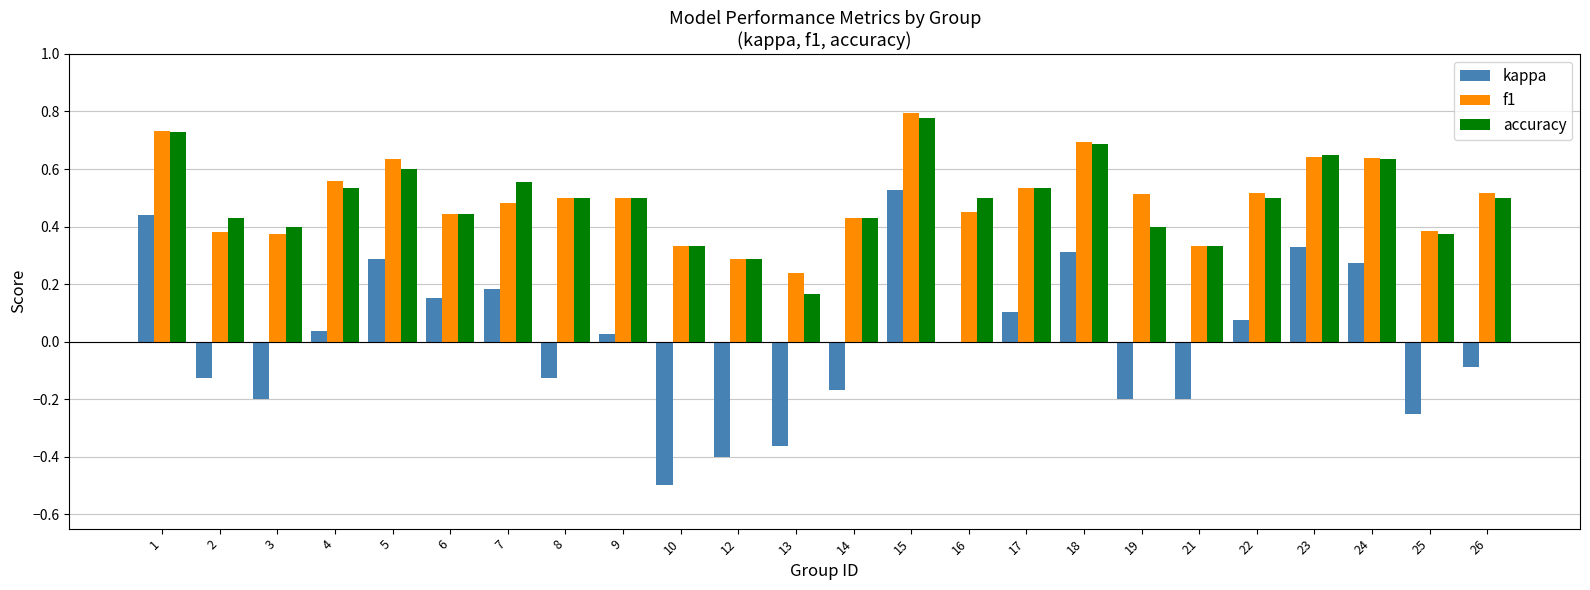

What is the sum of all f1 values?

11.9